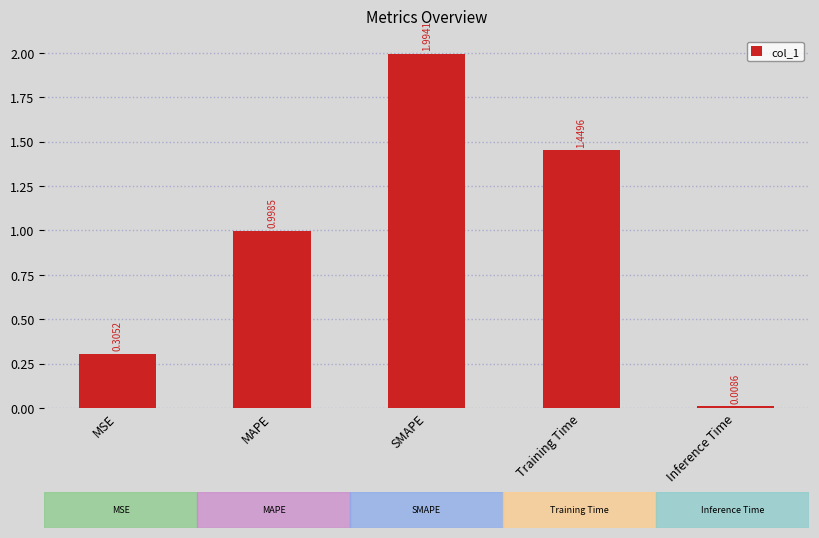

Rank the categories by value from lowest to highest.

Inference Time, MSE, MAPE, Training Time, SMAPE